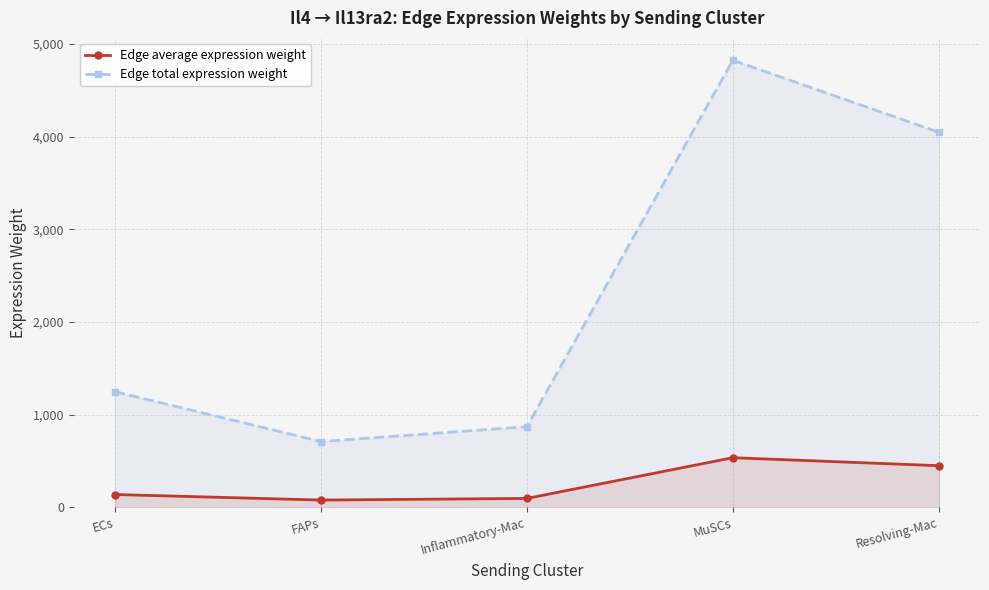

True or false: Edge total expression weight and Edge average expression weight cross at least once.

False